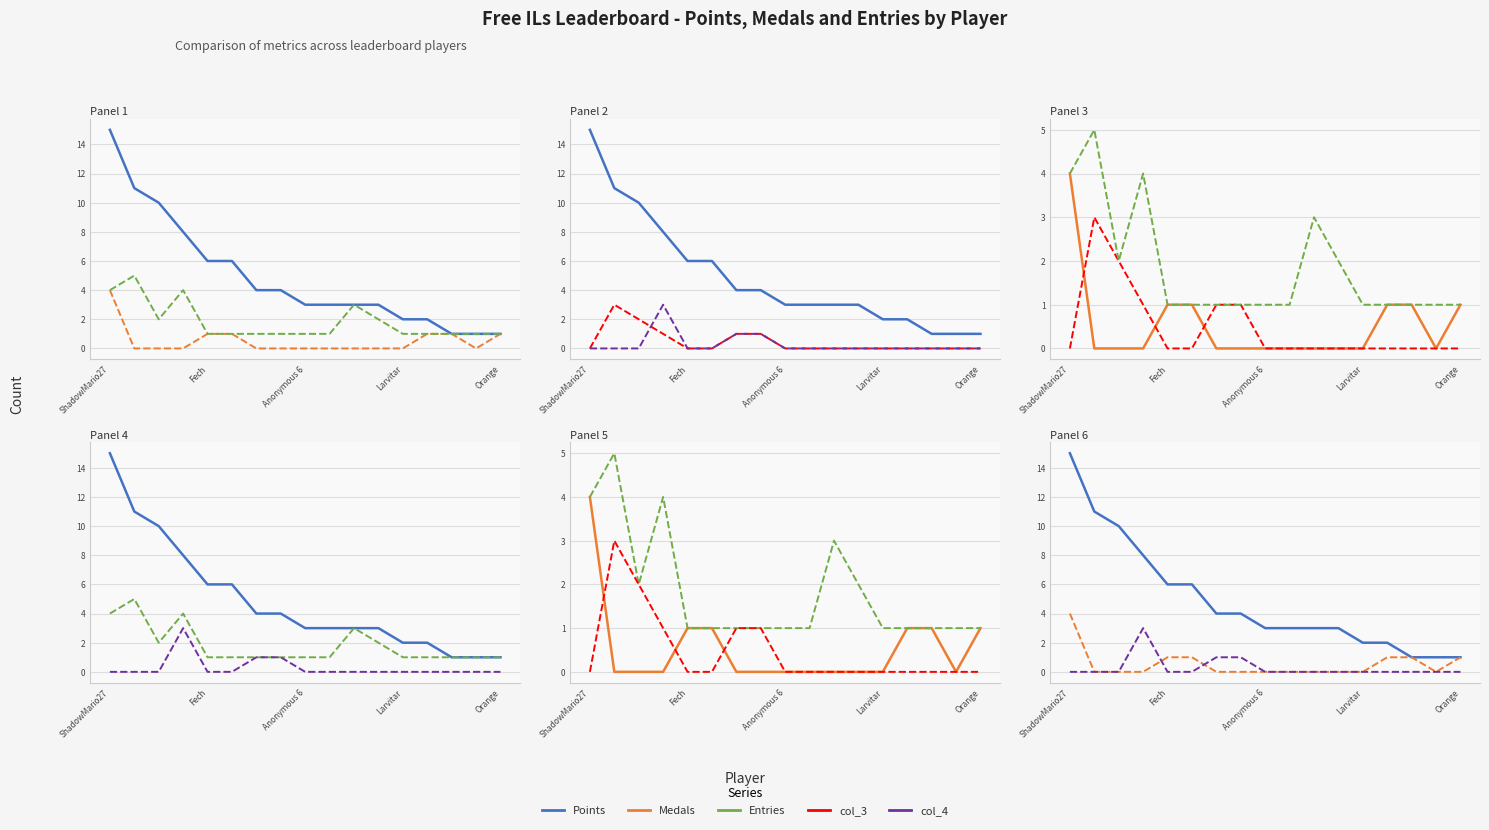

True or false: Medals has a value of 0 at Anonymous 6.

True